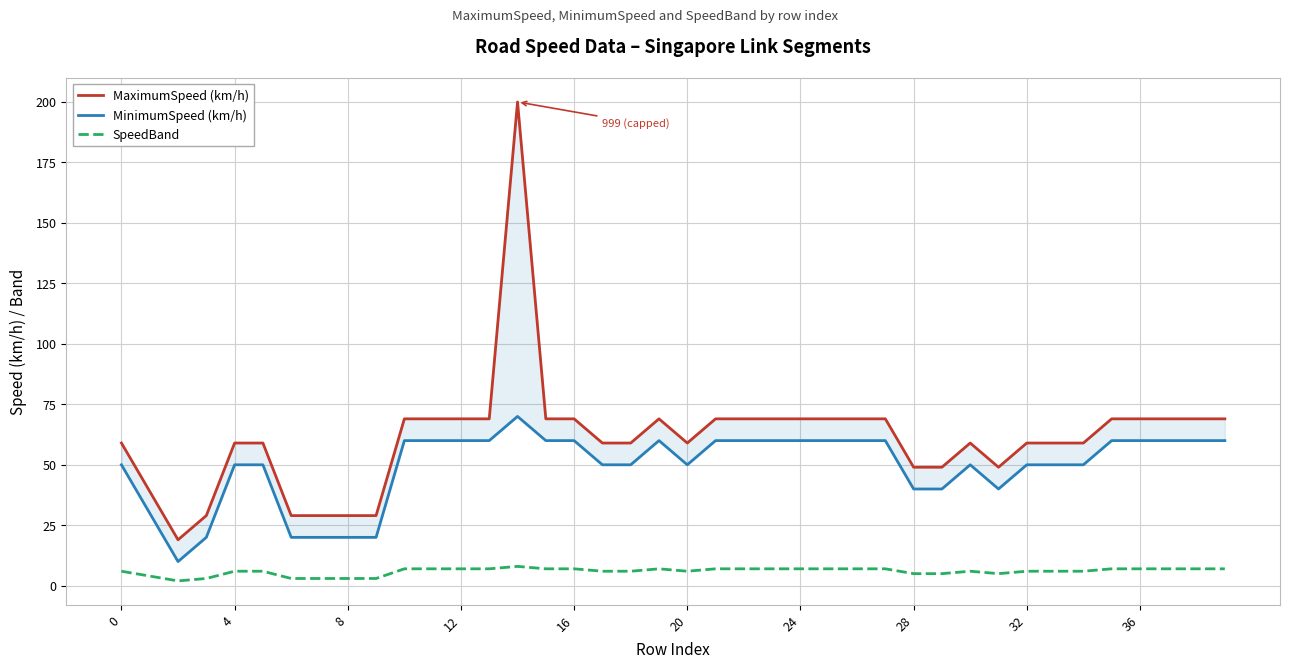

What is the difference between the maximum and minimum values in the MinimumSpeed (km/h) series?

60